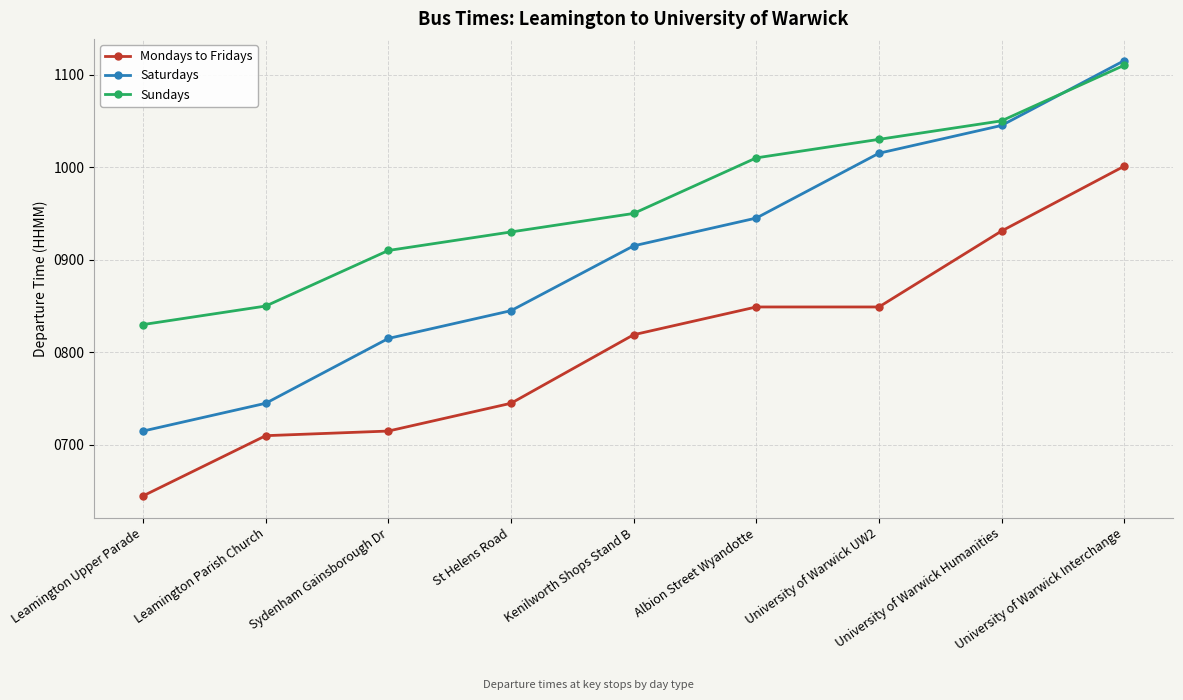

What is the sum of the Mondays to Fridays values at Sydenham Gainsborough Dr and University of Warwick Humanities?

1646